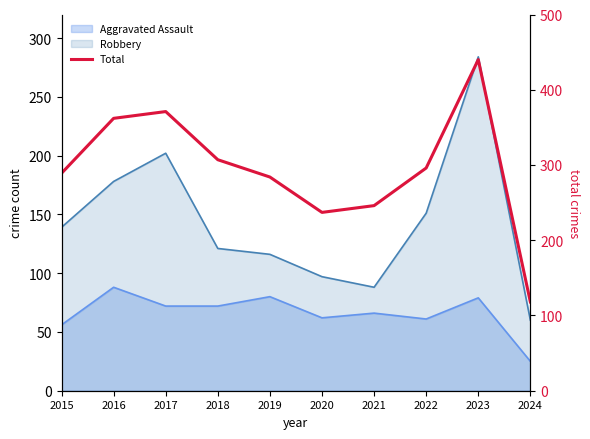

At which category does the data reach its first local valley?

2020